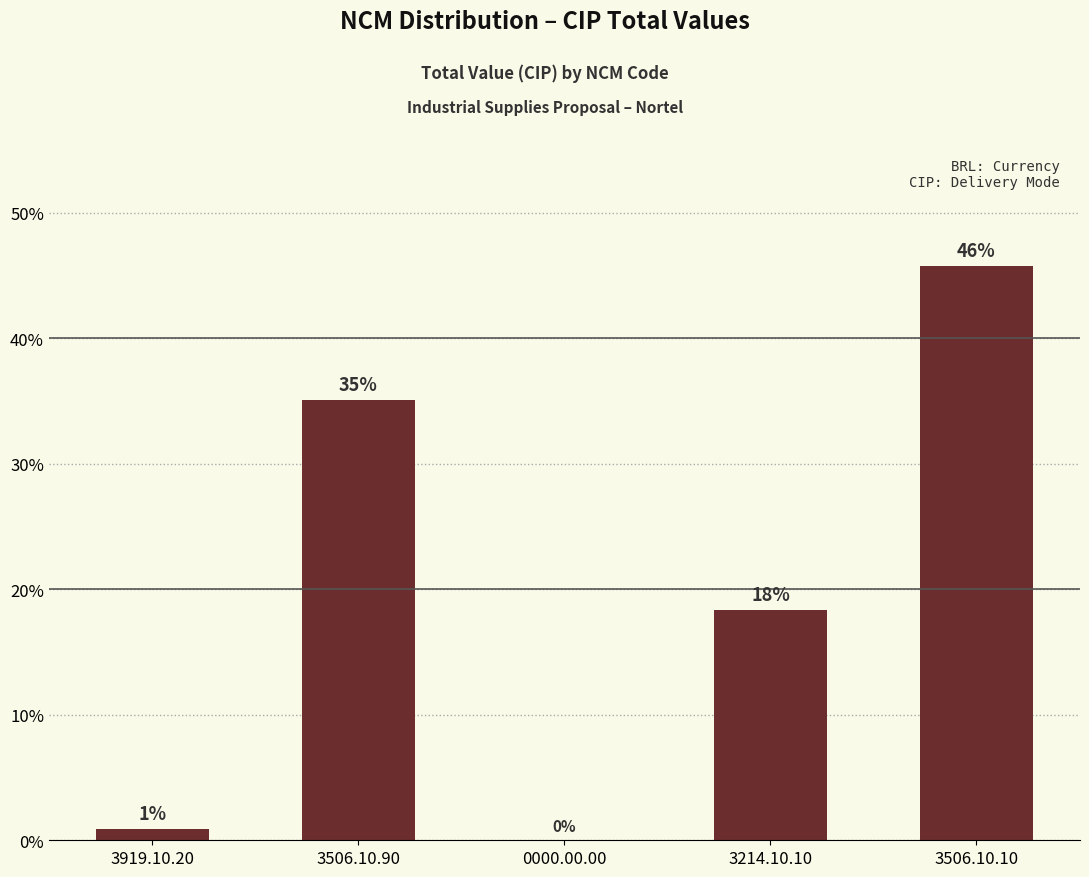

How many data points are less than 18?

2